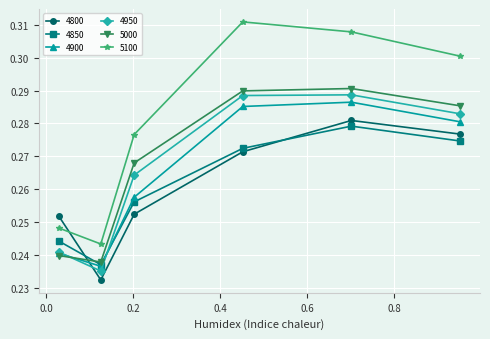

Which series has the widest spread of values?

5100